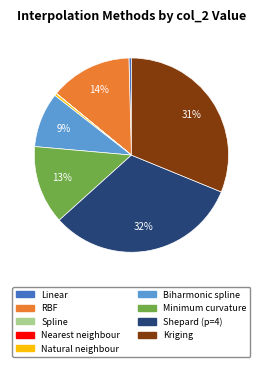

Does RBF represent more than half of the total?

No